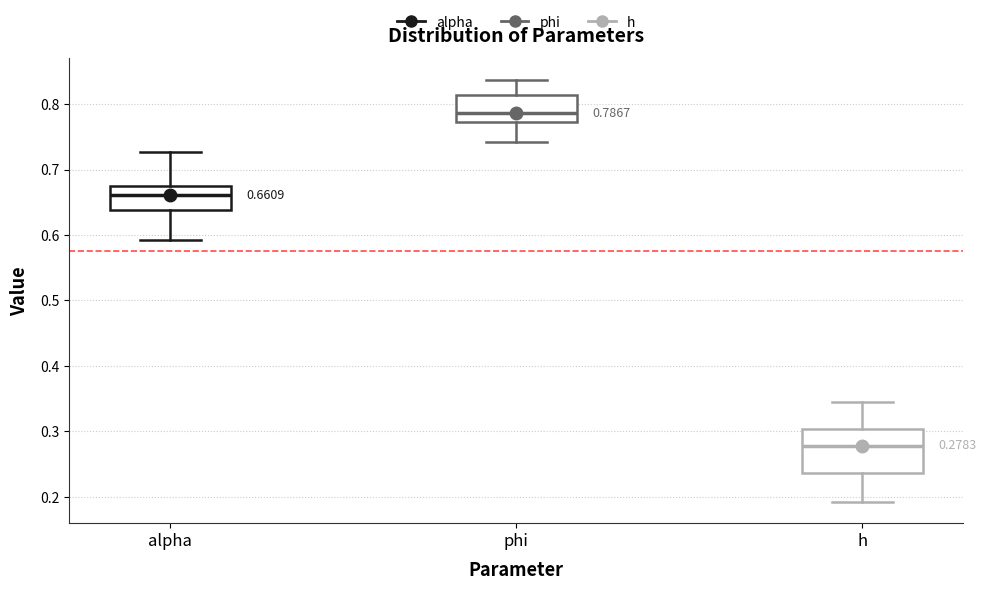

Which box has the highest median line?

phi